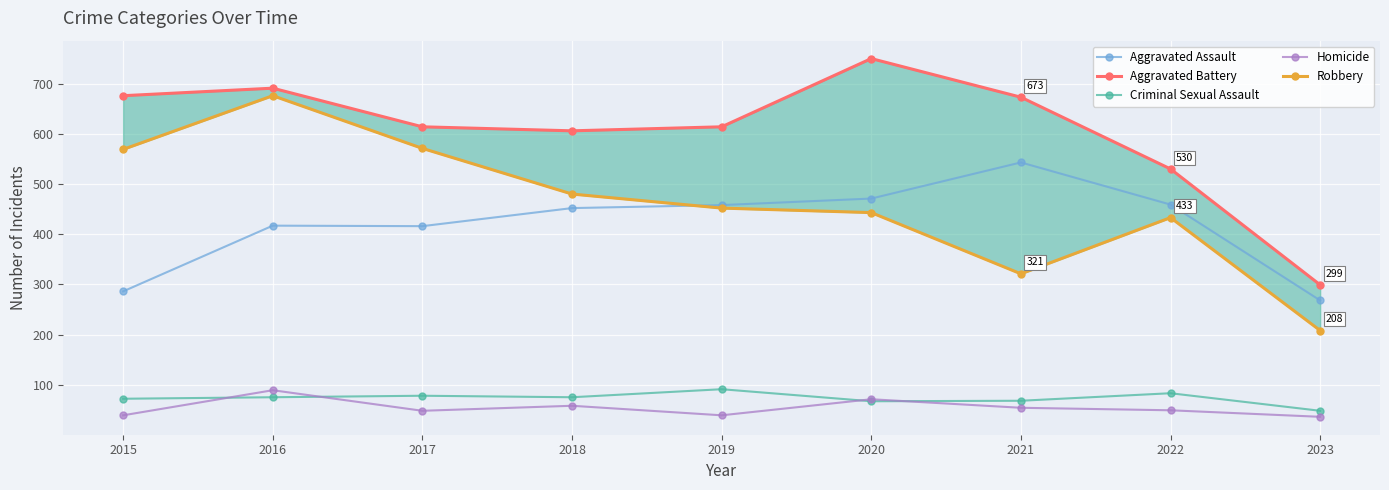

The value of Homicide at 2022 is 24. True or false?

False